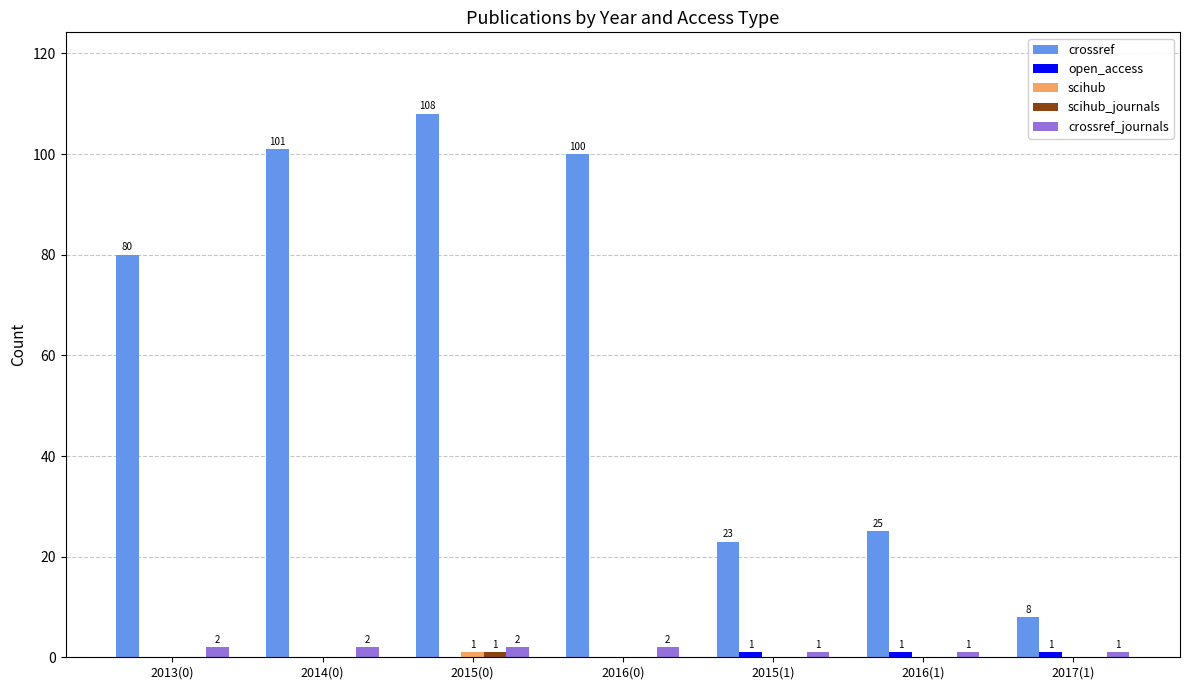

What is the greatest value displayed?

108